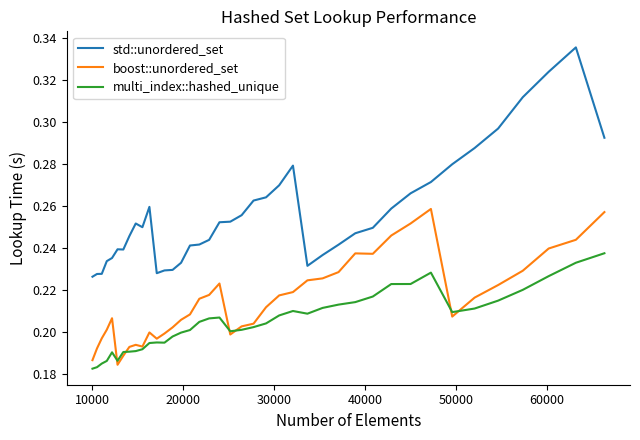

What is the difference between the second highest and second lowest values in the std::unordered_set series?

0.1